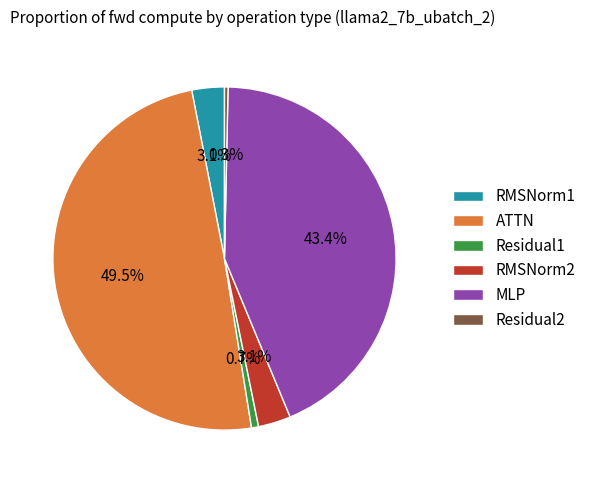

To the nearest percent, what percentage of the pie is MLP?

43%